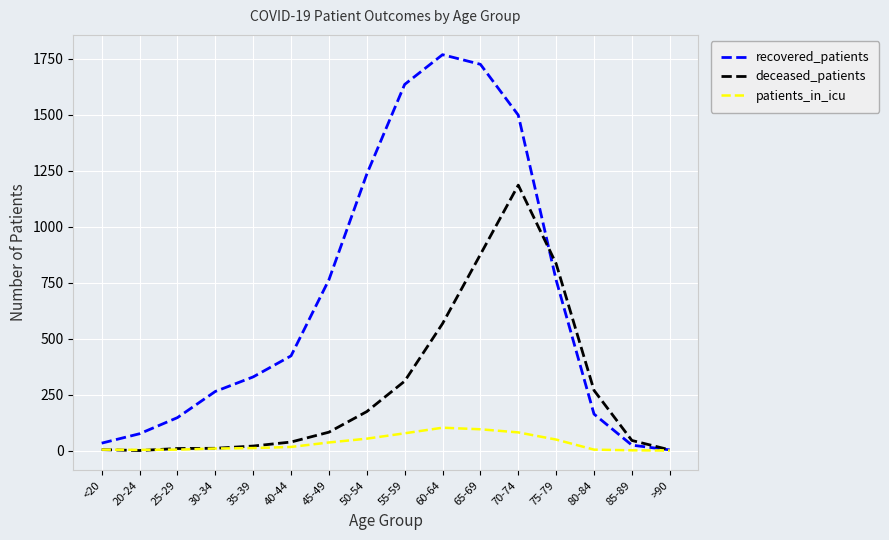

The recovered_patients series shows 1235 at 50-54. True or false?

True